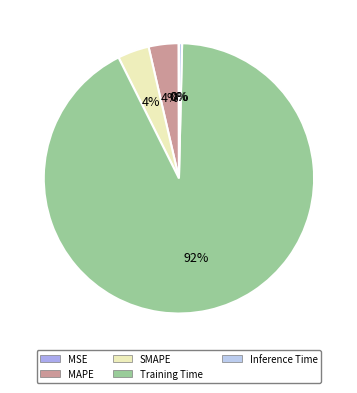

Count the number of slices in the pie.

5